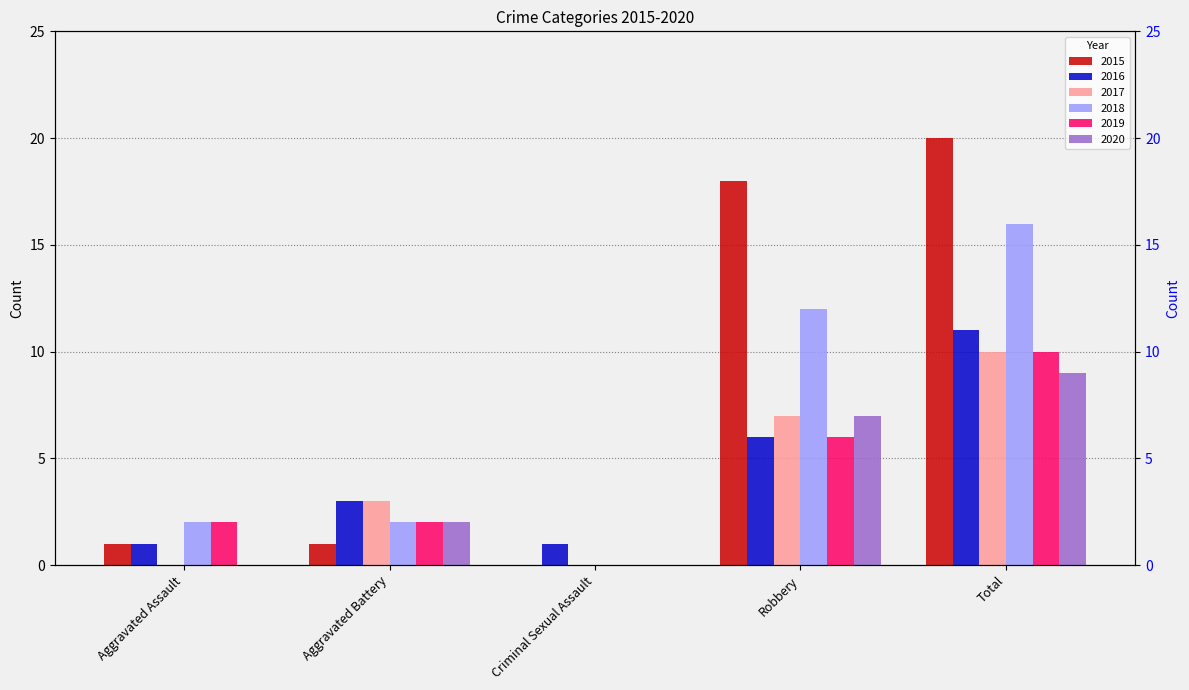

The 2018 series shows 8 at Robbery. True or false?

False